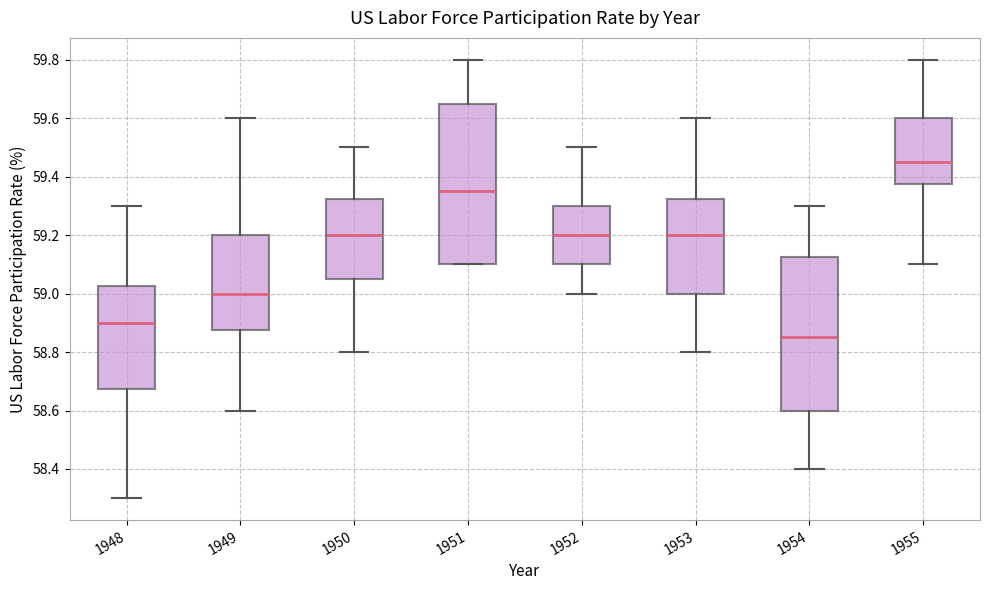

Reading left to right, read every box against the y-axis: the position of its median line, the range the box covers, and the ends of its whiskers. The values are not printed on the chart, so give them approximately, as read against the axis.

1948: median 58.90, box 58.68 to 59.02, whiskers 58.30 to 59.30
1949: median 59.00, box 58.88 to 59.20, whiskers 58.60 to 59.60
1950: median 59.20, box 59.06 to 59.32, whiskers 58.80 to 59.50
1951: median 59.36, box 59.10 to 59.66, whiskers 59.10 to 59.80
1952: median 59.20, box 59.10 to 59.30, whiskers 59.00 to 59.50
1953: median 59.20, box 59.00 to 59.32, whiskers 58.80 to 59.60
1954: median 58.86, box 58.60 to 59.12, whiskers 58.40 to 59.30
1955: median 59.46, box 59.38 to 59.60, whiskers 59.10 to 59.80